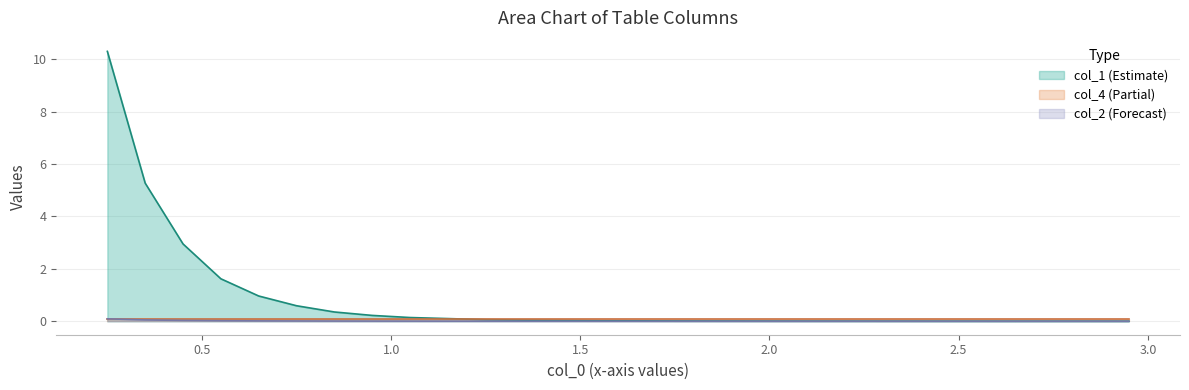

Which series has the largest total across all categories?

col_1 (Estimate)